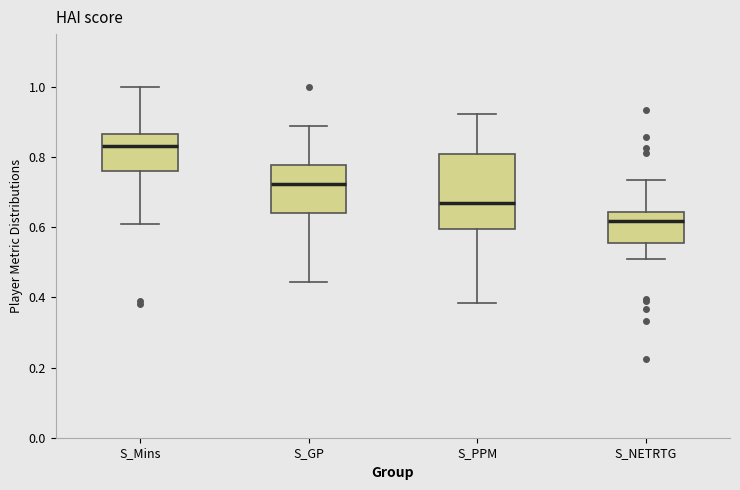

Reading left to right, read every box against the y-axis: the position of its median line, the range the box covers, and the ends of its whiskers. The values are not printed on the chart, so give them approximately, as read against the axis.

S_Mins: median 0.84, box 0.76 to 0.86, whiskers 0.60 to 1.00
S_GP: median 0.72, box 0.64 to 0.78, whiskers 0.44 to 0.88
S_PPM: median 0.66, box 0.60 to 0.80, whiskers 0.38 to 0.92
S_NETRTG: median 0.62, box 0.56 to 0.64, whiskers 0.52 to 0.74